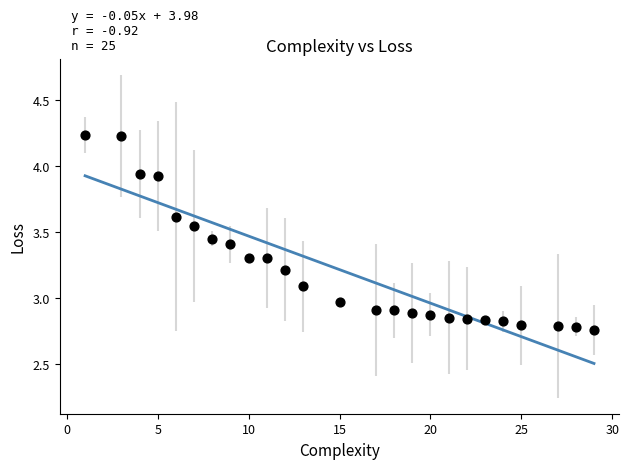

What is the range of X values (max minus min)?

28.0